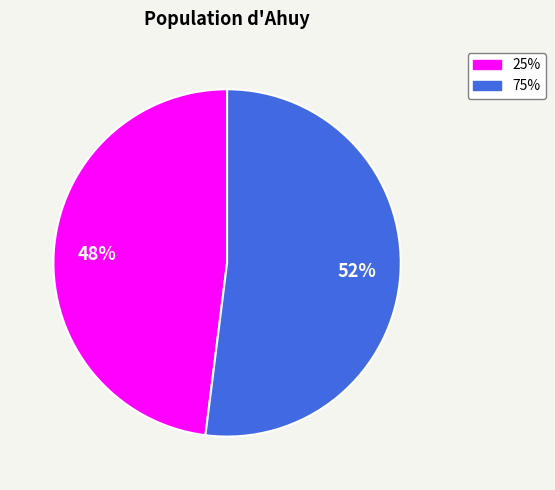

Combined, do 75% and 25% account for over 50%?

Yes